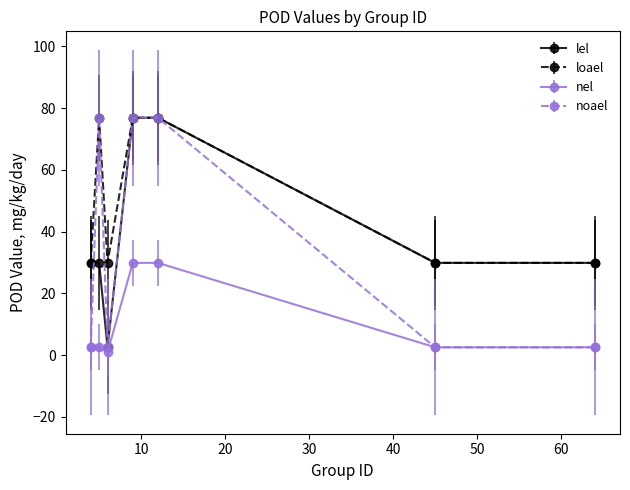

At how many categories does at least one series exceed 68?

3